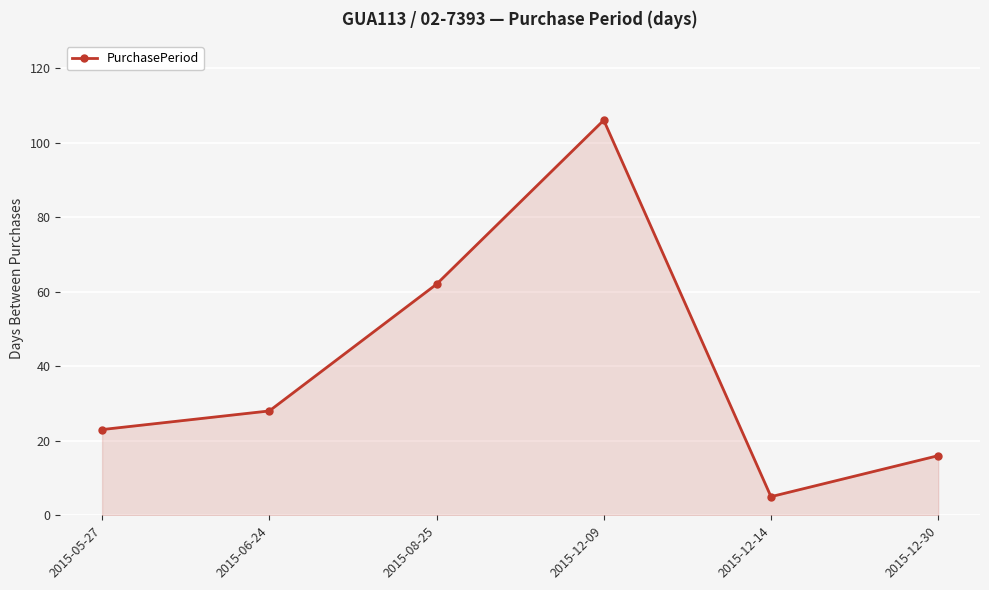

Which label corresponds to the largest value in the chart?

2015-12-09